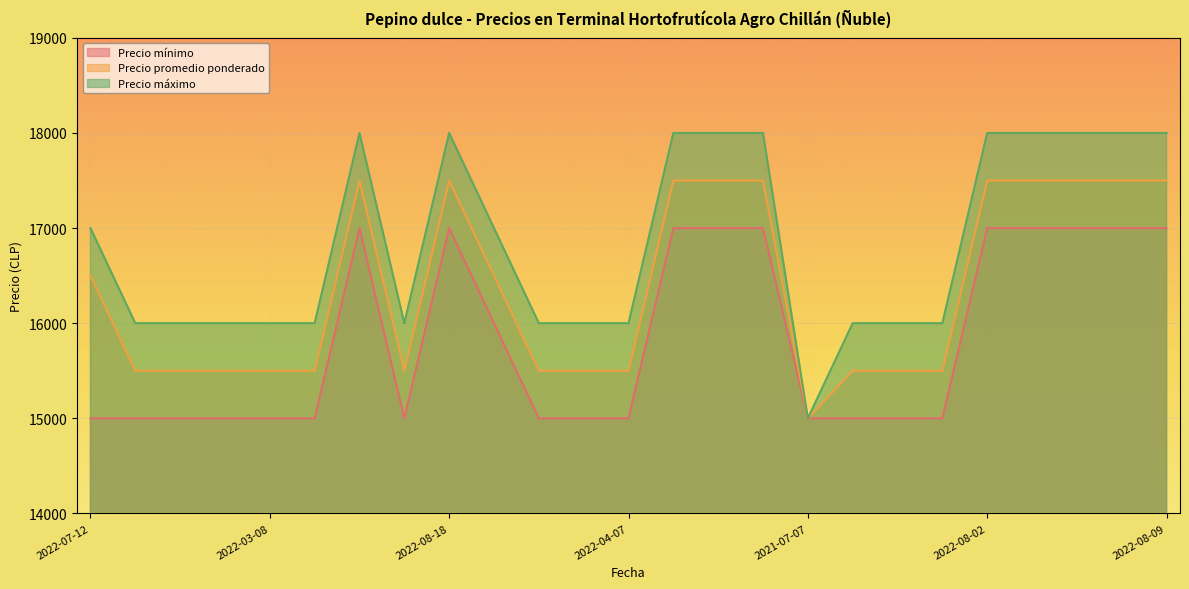

How many distinct data groups are displayed?

3